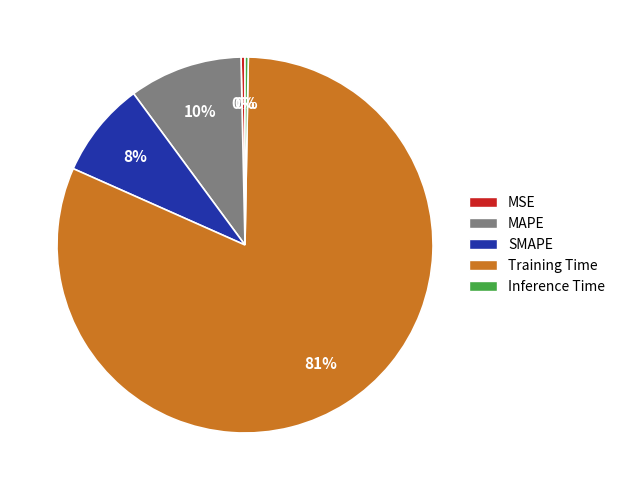

Which slice is the largest?

Training Time